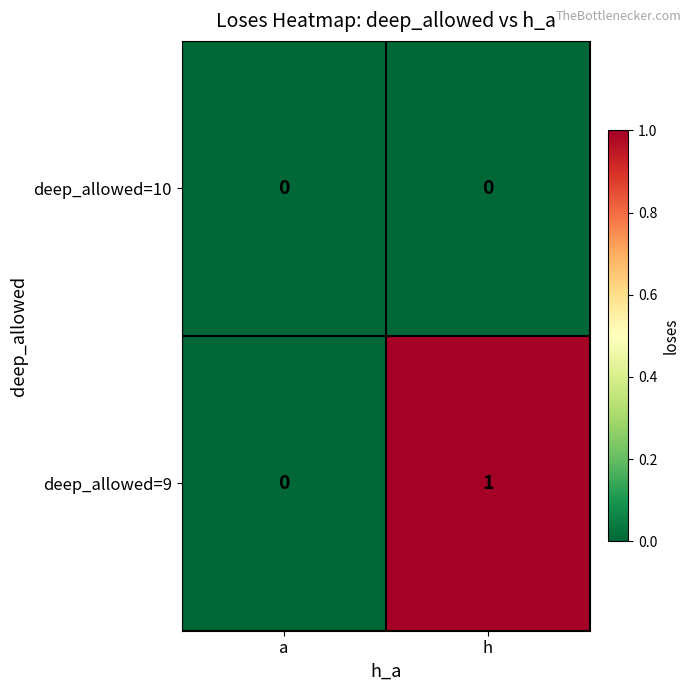

Rank the series by their maximum value, from lowest to highest.

deep_allowed=10, deep_allowed=9